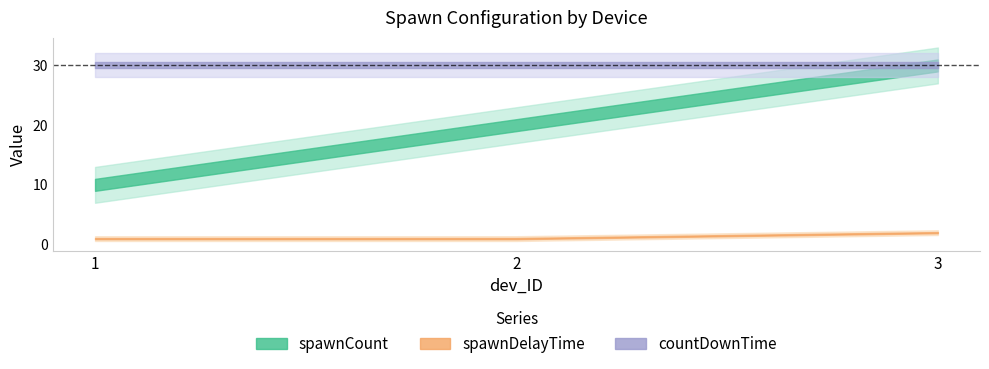

Is the value of spawnDelayTime at 2 greater than the value of spawnCount at 2?

No